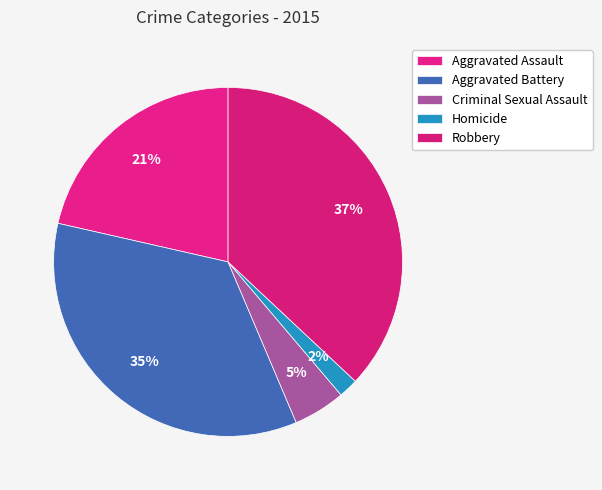

Rank the categories by value from highest to lowest.

Robbery, Aggravated Battery, Aggravated Assault, Criminal Sexual Assault, Homicide